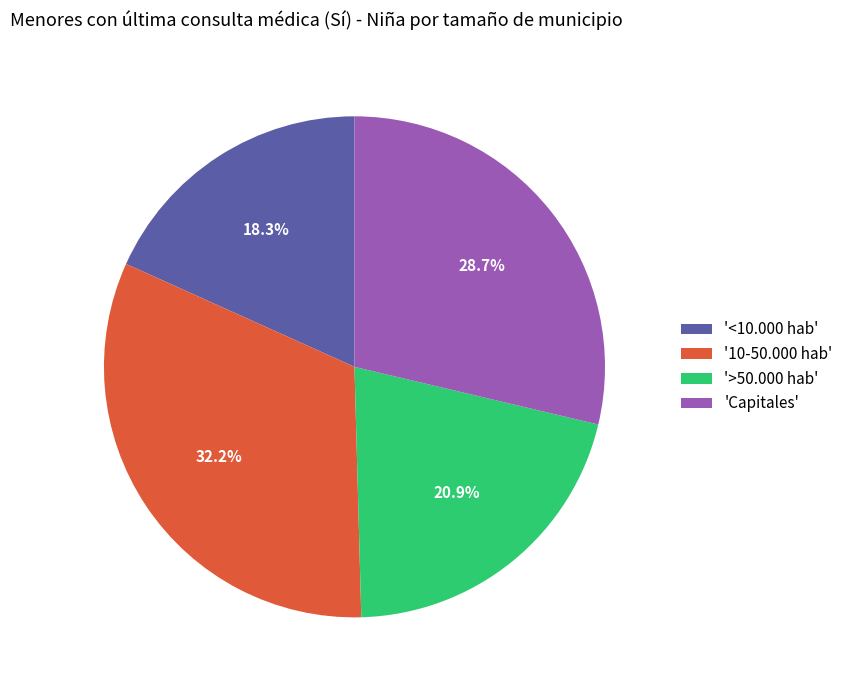

Which has a higher value, '10-50.000 hab' or '>50.000 hab'?

'10-50.000 hab'